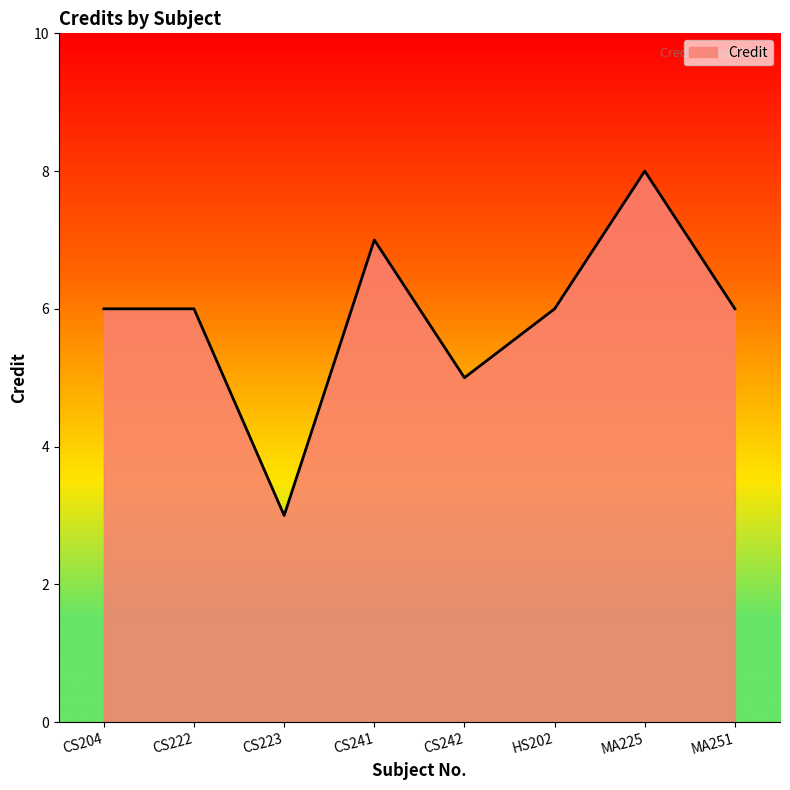

What is the sum of the values at CS222 and CS223?

9